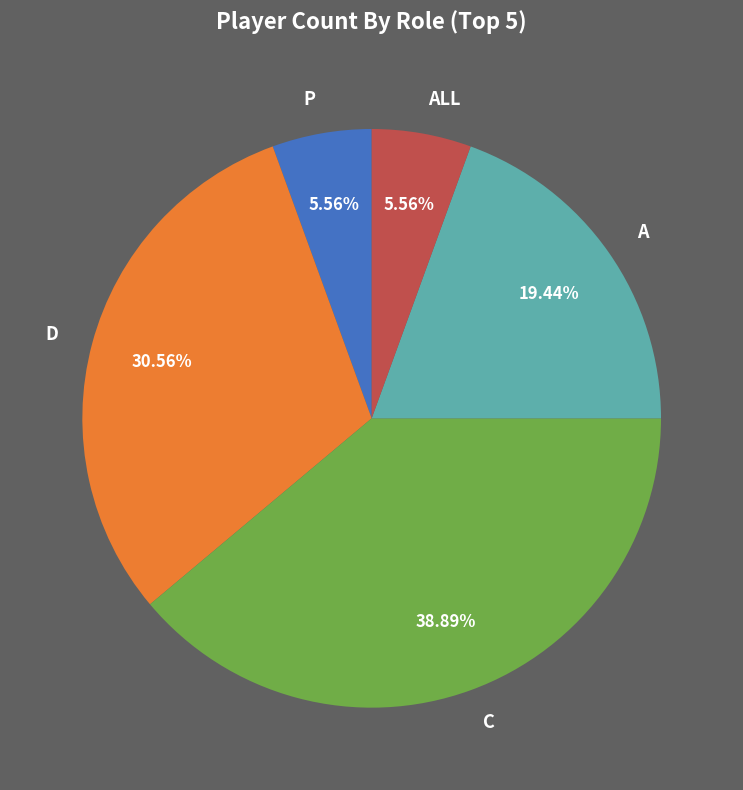

What percentage is the C slice, to the nearest percent?

39%